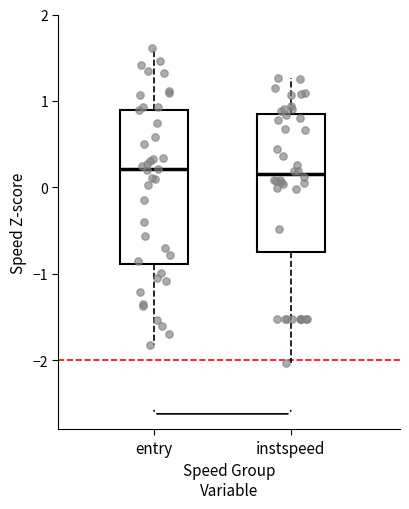

Reading left to right, read every box against the y-axis: the position of its median line, the range the box covers, and the ends of its whiskers. The values are not printed on the chart, so give them approximately, as read against the axis.

entry: median 0.2, box -0.9 to 0.9, whiskers -1.8 to 1.6
instspeed: median 0.2, box -0.7 to 0.8, whiskers -2.0 to 1.3